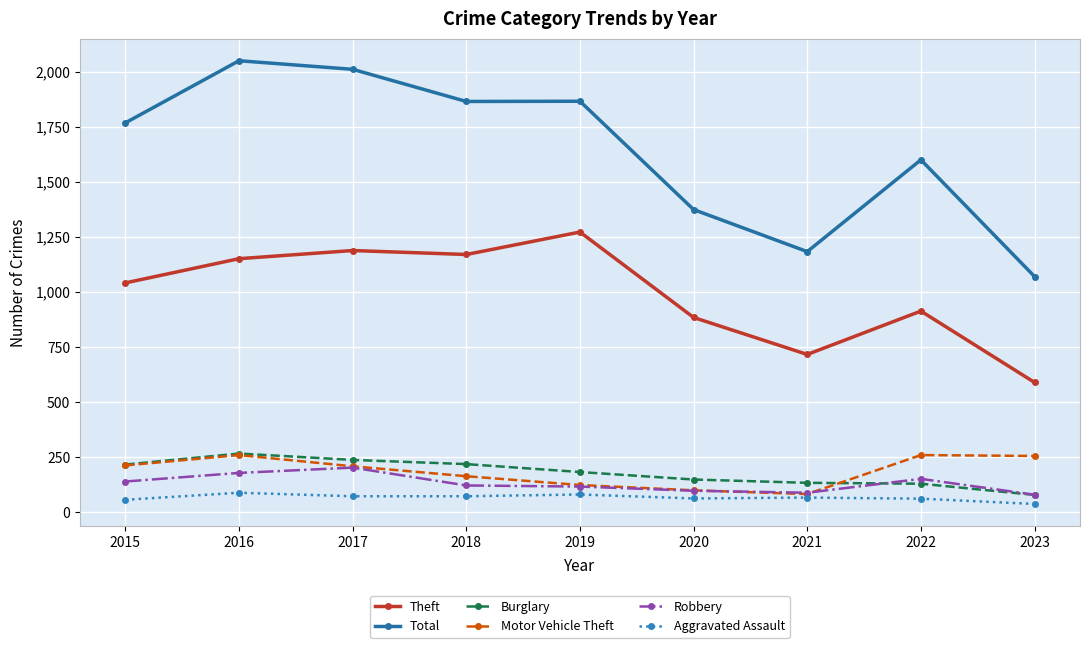

What is the total value across all series at 2023?

2108